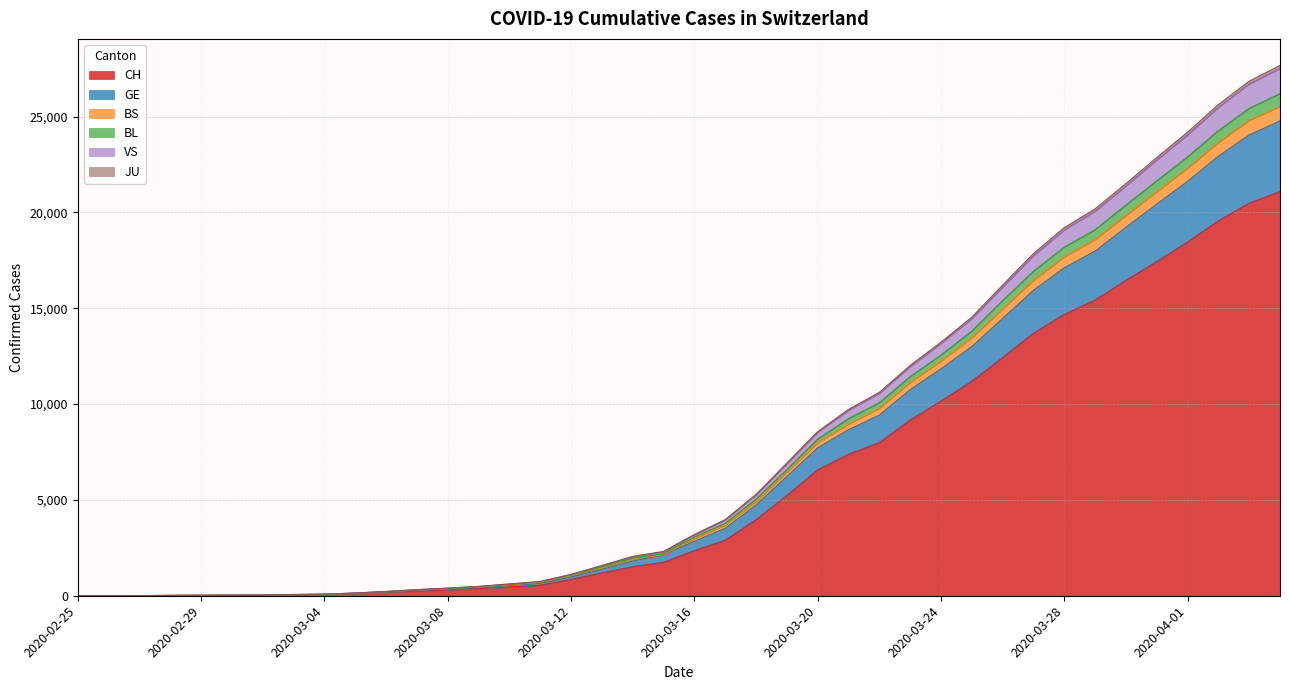

Which category has the highest value across all series?

2020-04-04